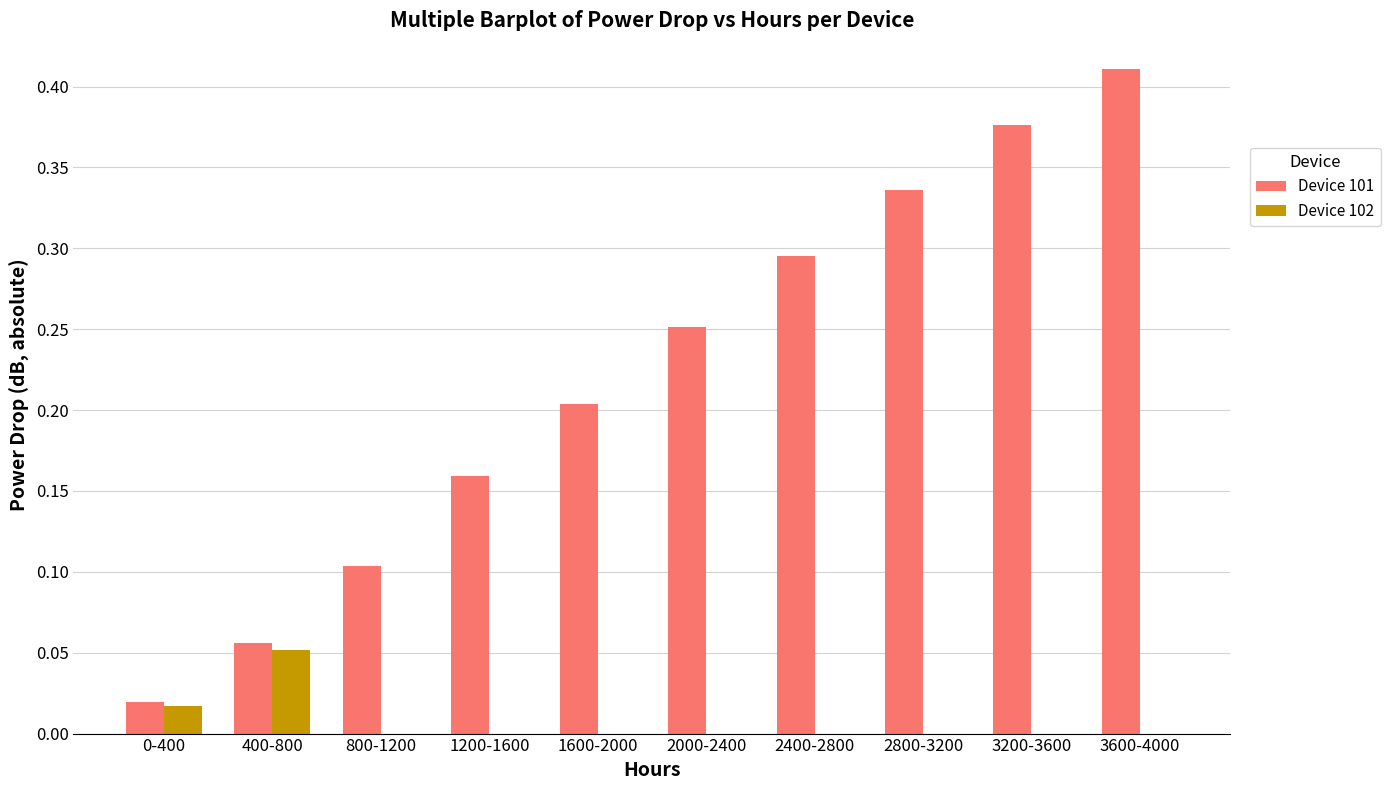

The Device 102 series shows 0.0 at 0-400. True or false?

True